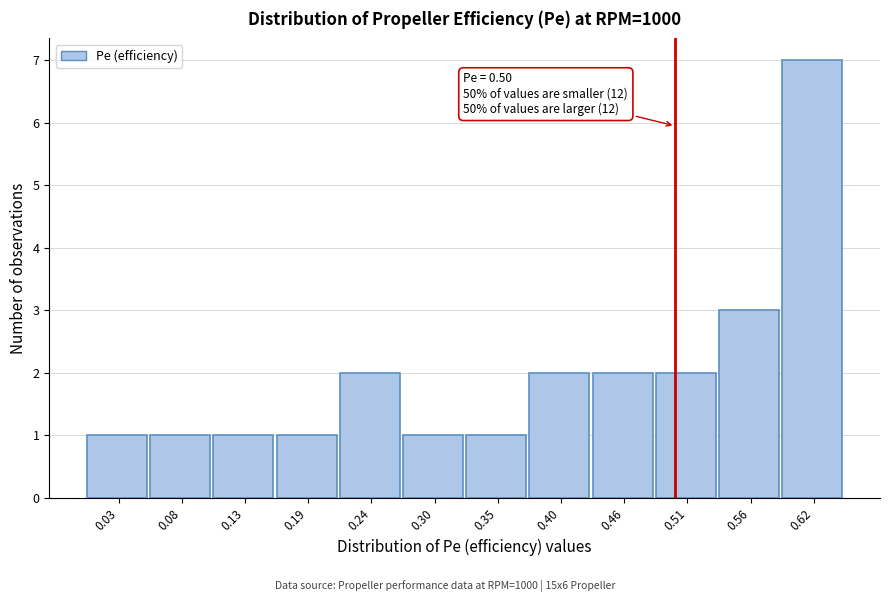

Which range on the x-axis has the tallest bar?

0.59 to 0.64